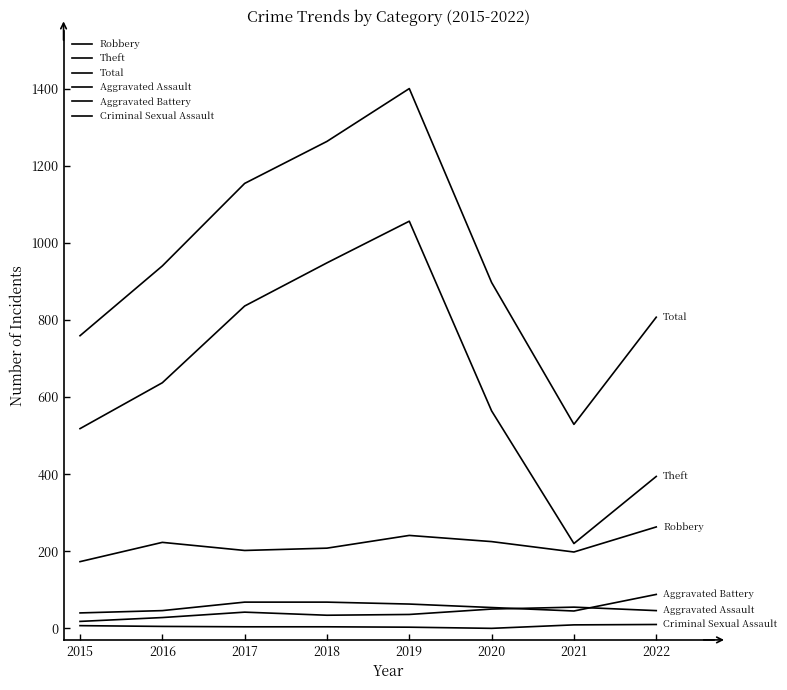

Which category has the highest value across all series?

2019